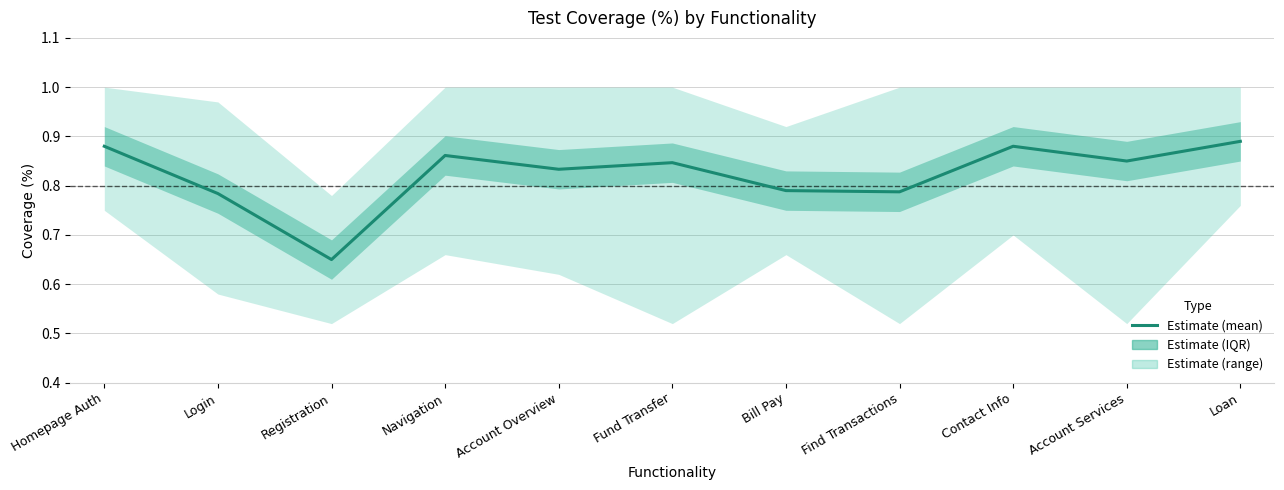

At which category does the chart reach its peak across all series?

Loan